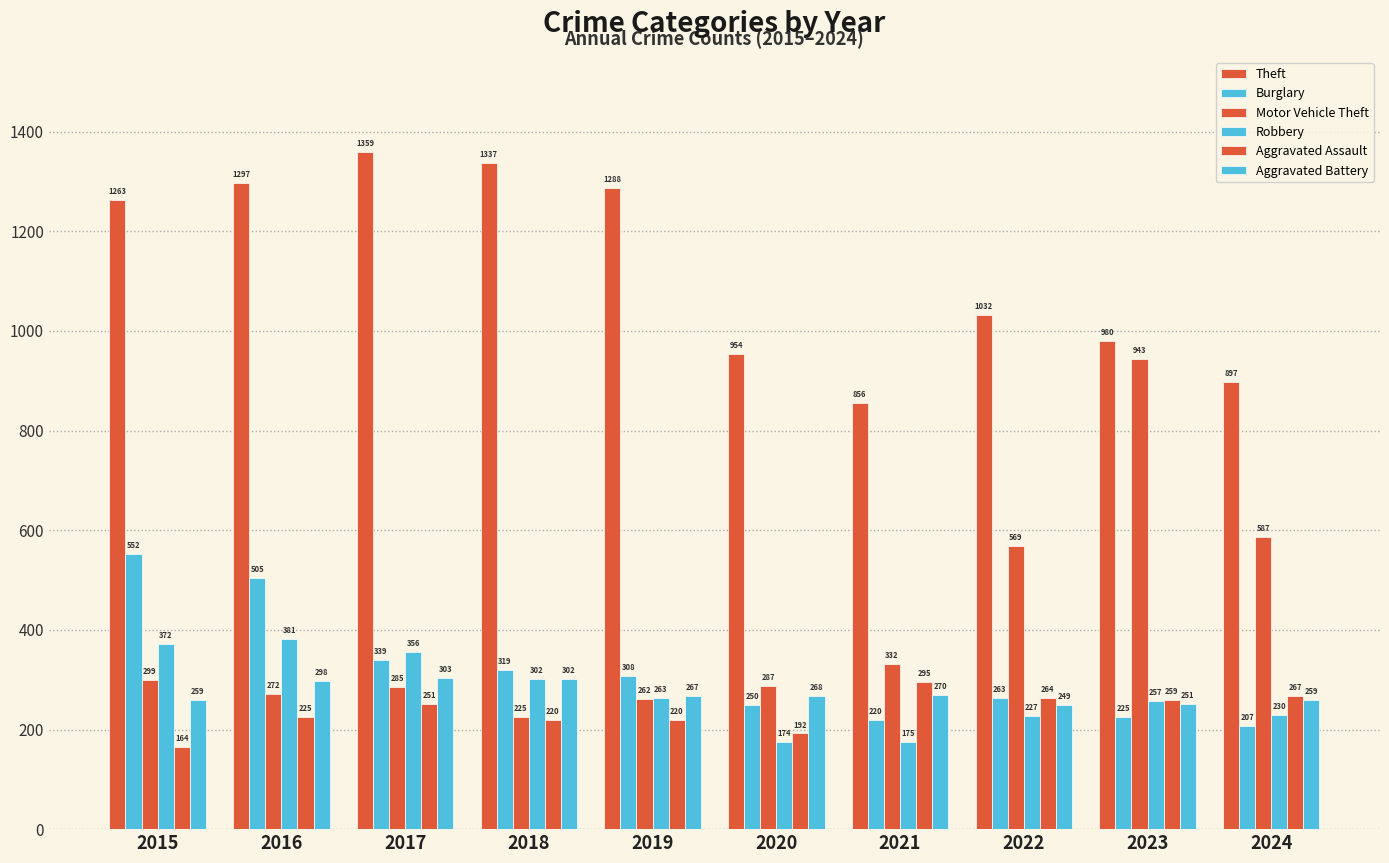

At which category is the sum across all series the highest?

2016